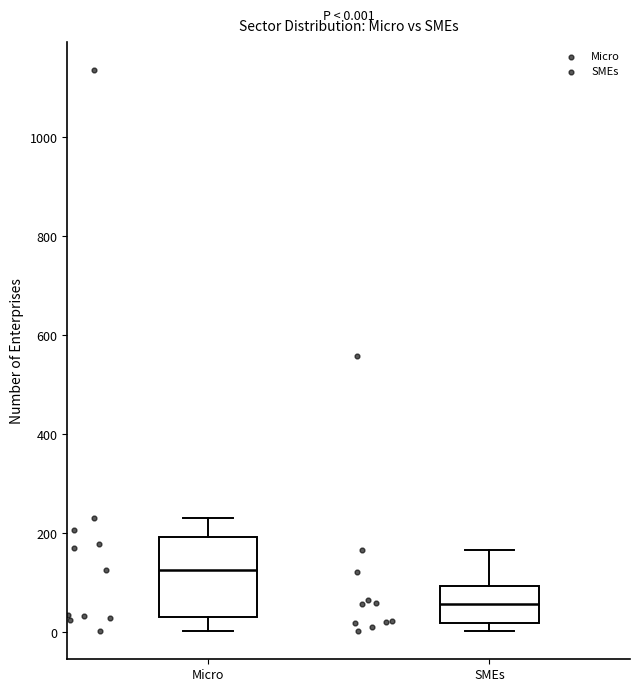

Which box's median line is the highest?

Micro